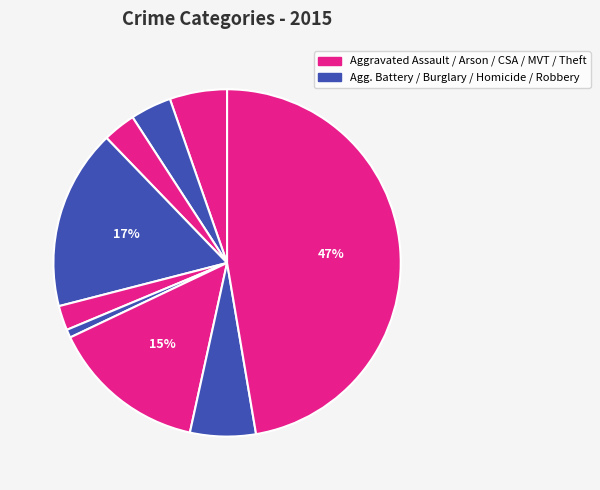

To the nearest percent, what is the difference between the largest and smallest slice percentages?

47%